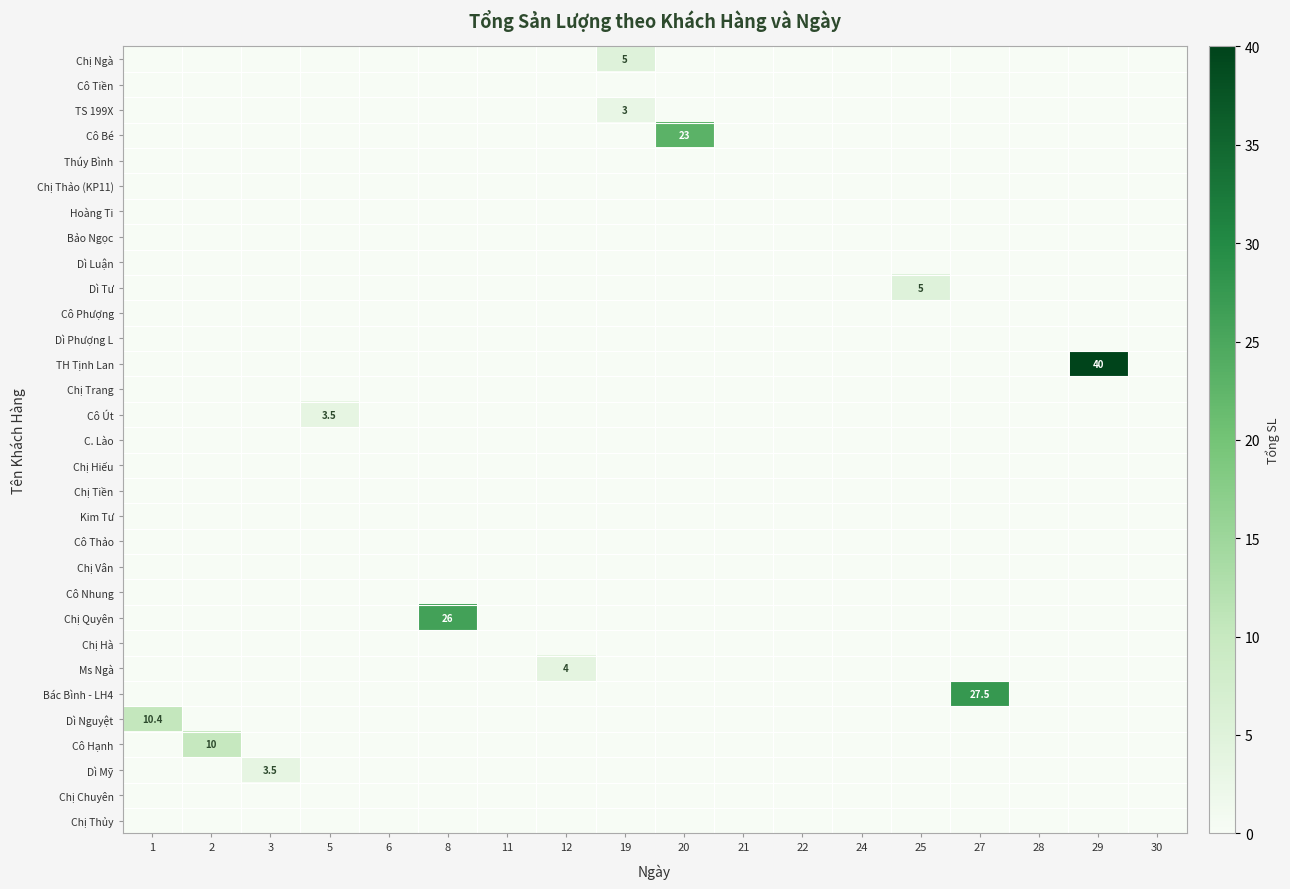

How many data points does each series have?

18